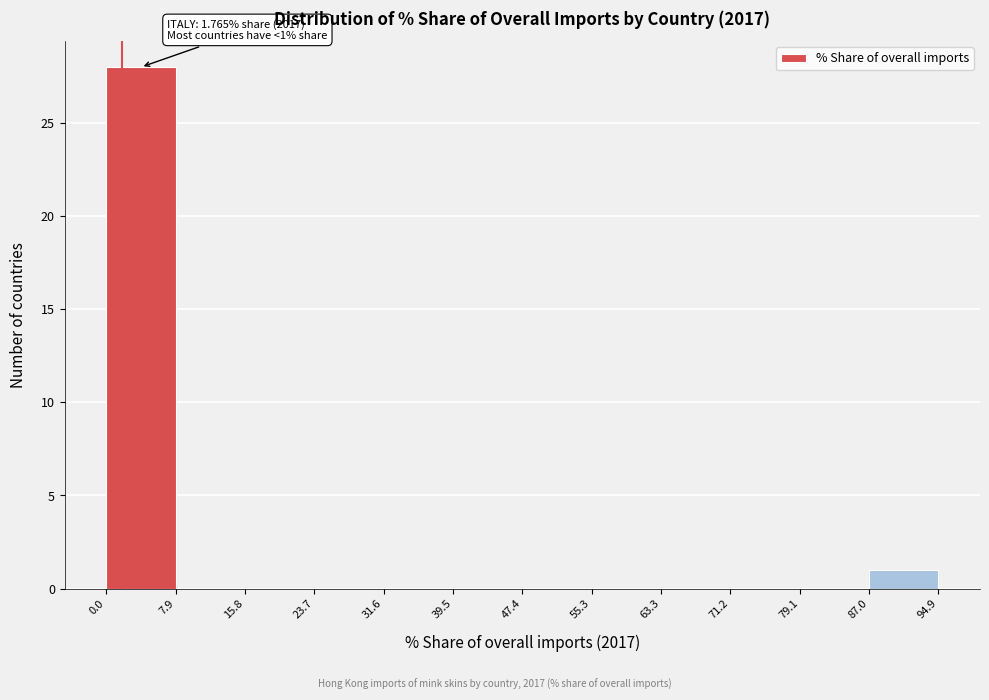

Over which range of the x-axis is the bar tallest?

0.0 to 7.9